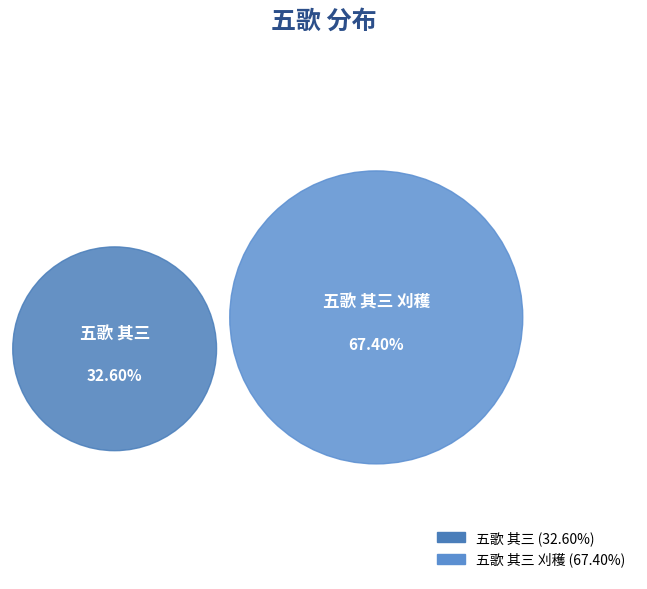

True or false: 五歌 其三 accounts for 33% of the total.

True